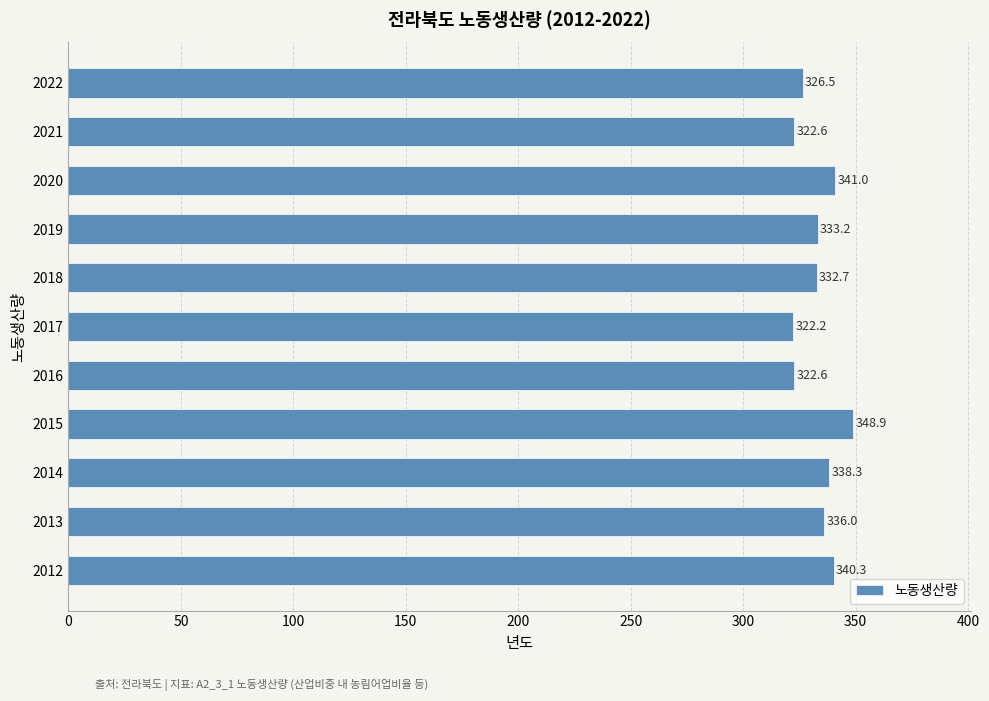

What is the change in value from 2016 to 2020?

+18.4